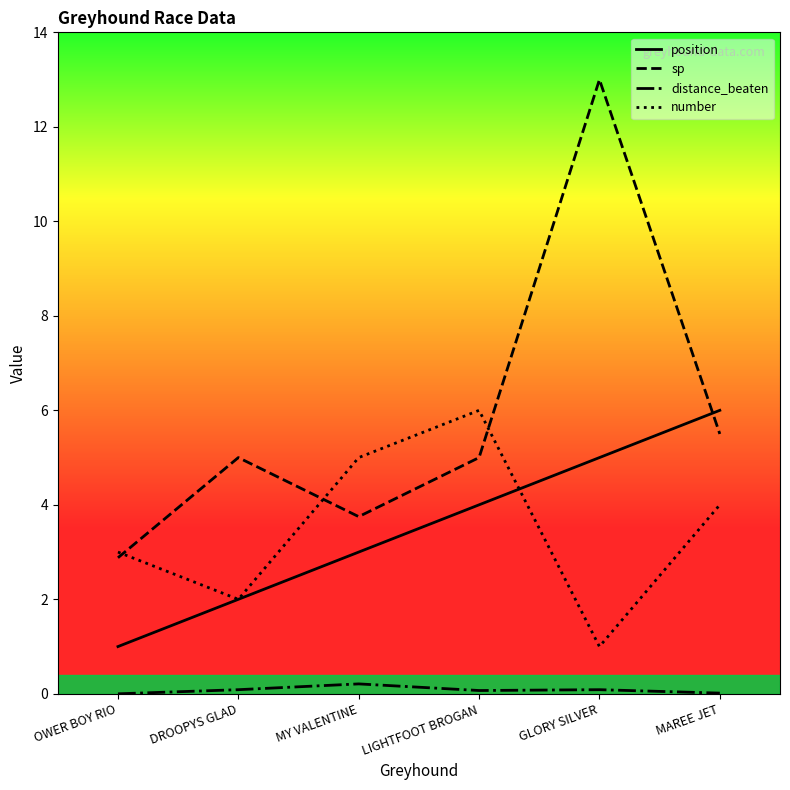

At MY VALENTINE, list the series in order from smallest to largest.

distance_beaten, position, sp, number